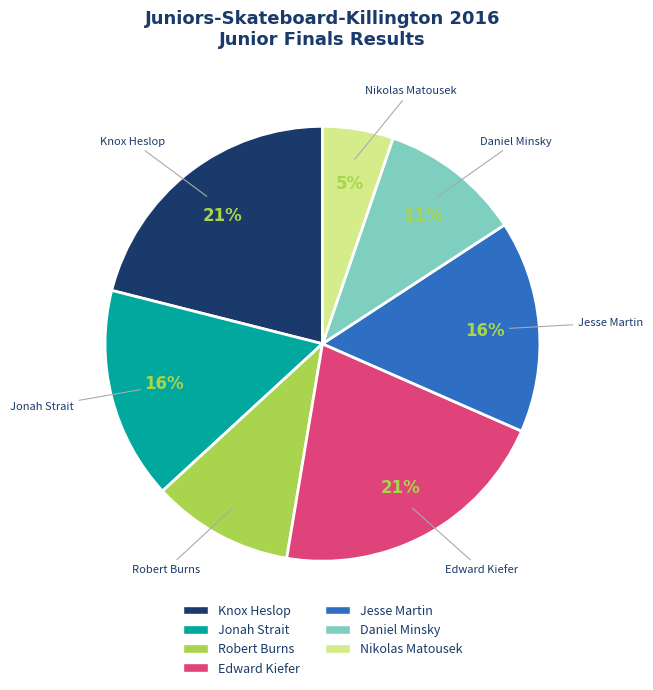

What is the smallest slice in the pie chart?

Nikolas Matousek